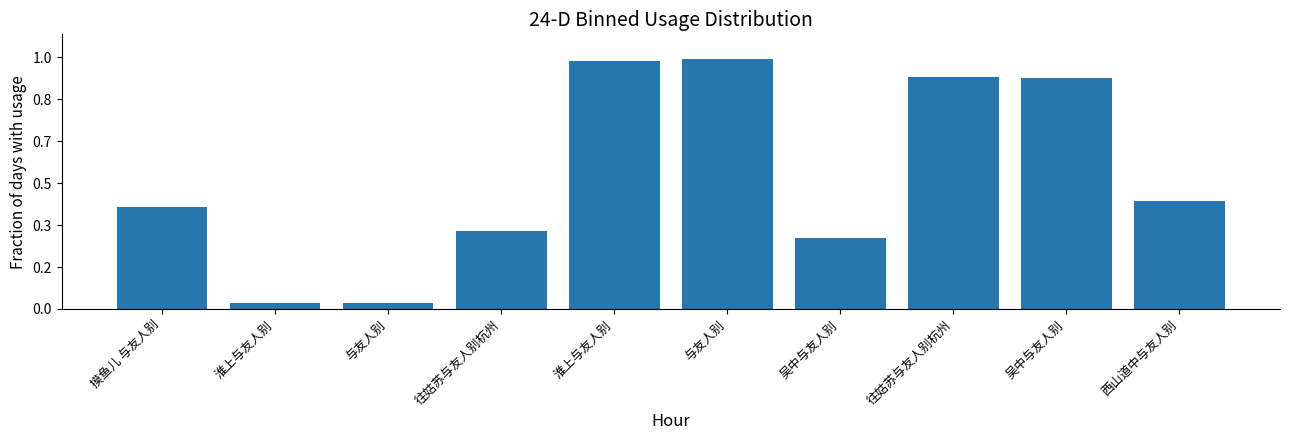

What is the sum of all values?

6342928